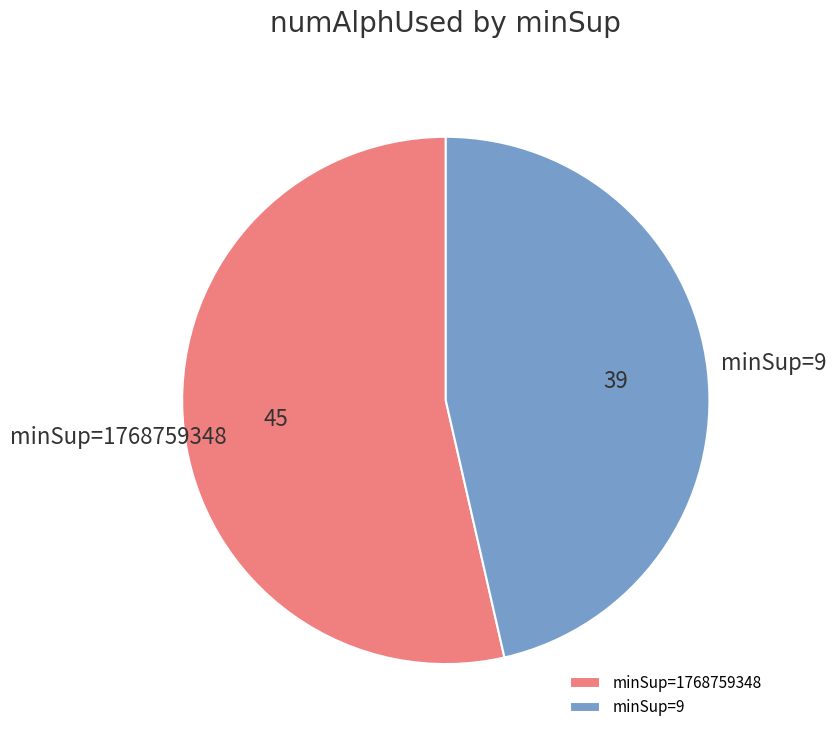

The minSup=1768759348 slice represents 67% of the pie. True or false?

False